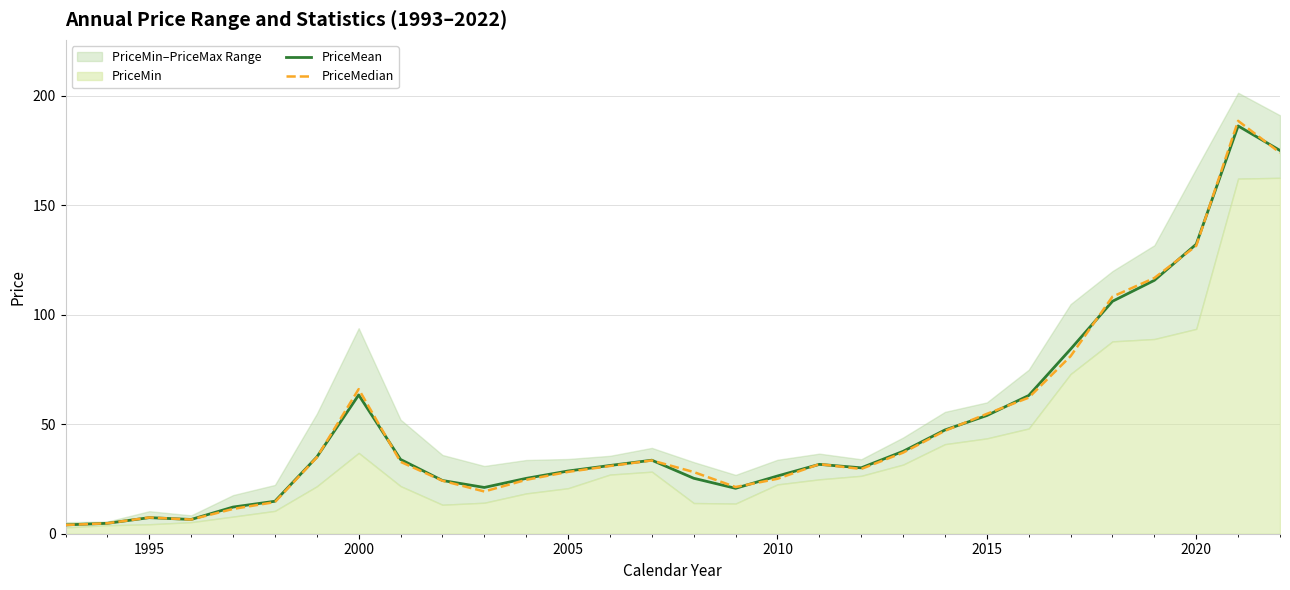

Read the PriceMean value at 2010.

26.4